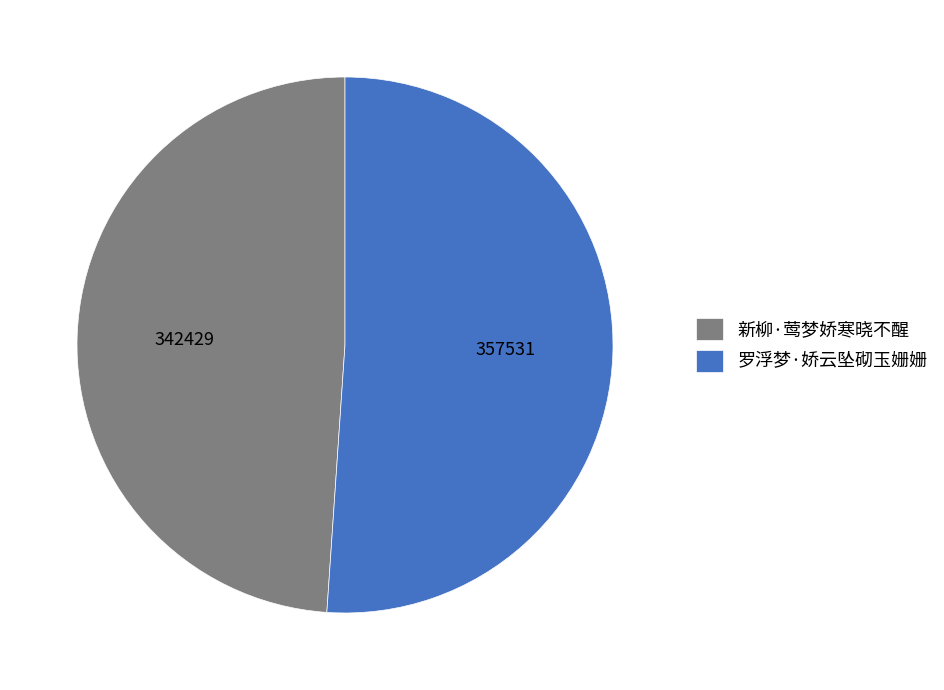

How many slices are in this pie chart?

2